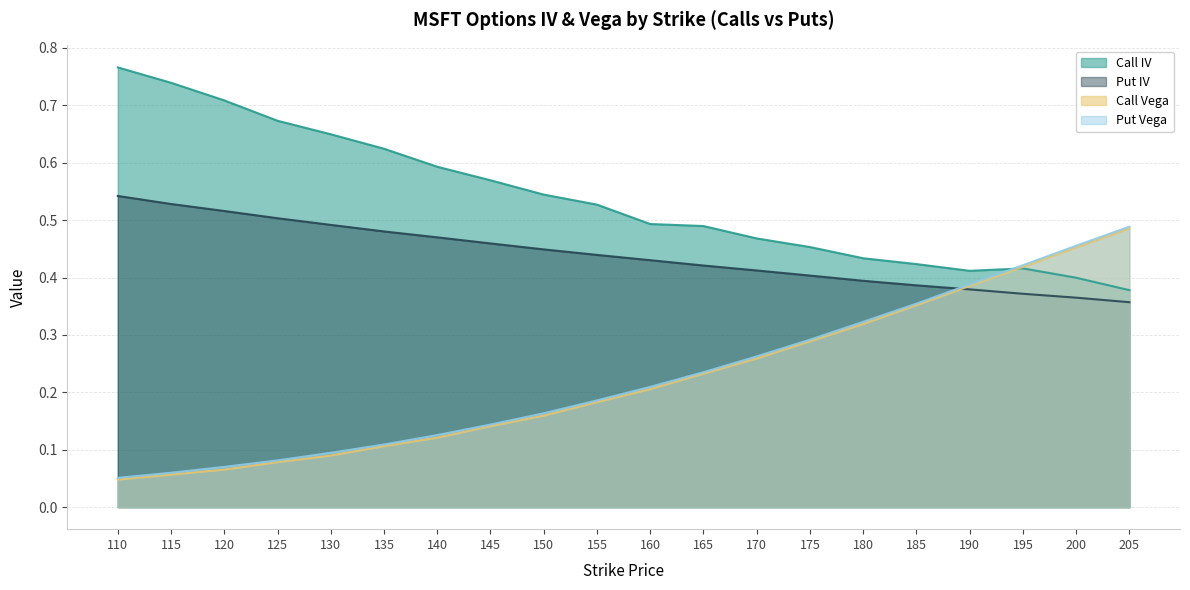

Rank the categories by Put IV value from highest to lowest.

110, 115, 120, 125, 130, 135, 140, 145, 150, 155, 160, 165, 170, 175, 180, 185, 190, 195, 200, 205